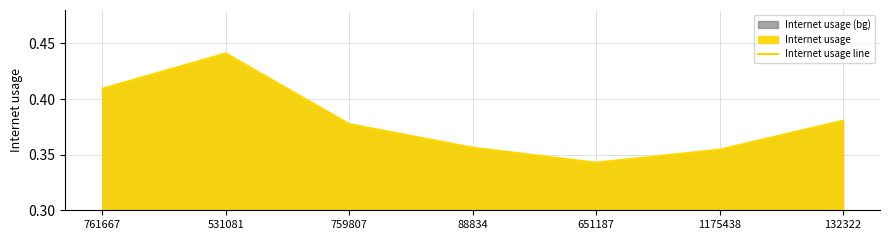

Rank the categories by value from highest to lowest.

531081, 761667, 132322, 759807, 88834, 1175438, 651187